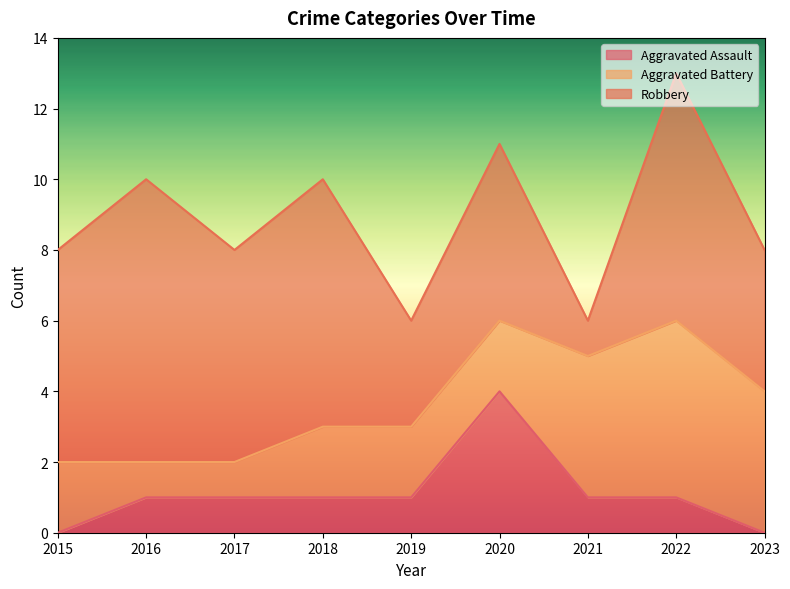

Reading right to left, extract all data points from this chart.

Aggravated Assault: 0	1	1	4	1	1	1	1	0
Aggravated Battery: 4	5	4	2	2	2	1	1	2
Robbery: 4	7	1	5	3	7	6	8	6